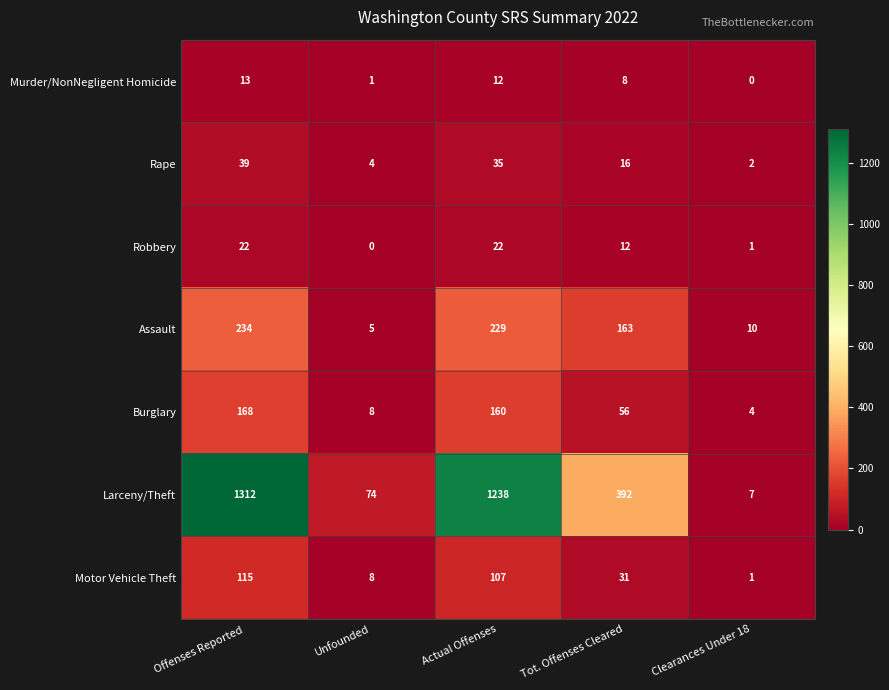

At how many categories does at least one series exceed 704?

2